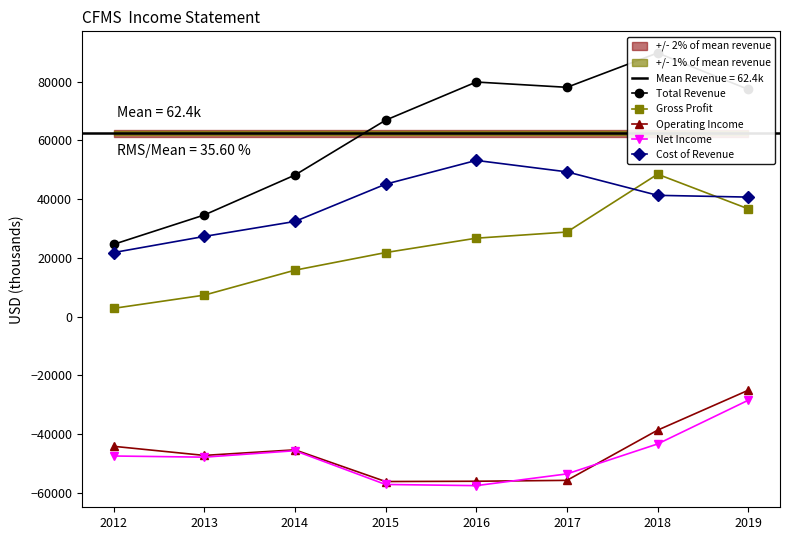

Which category has the lowest value in the Gross Profit series?

2012